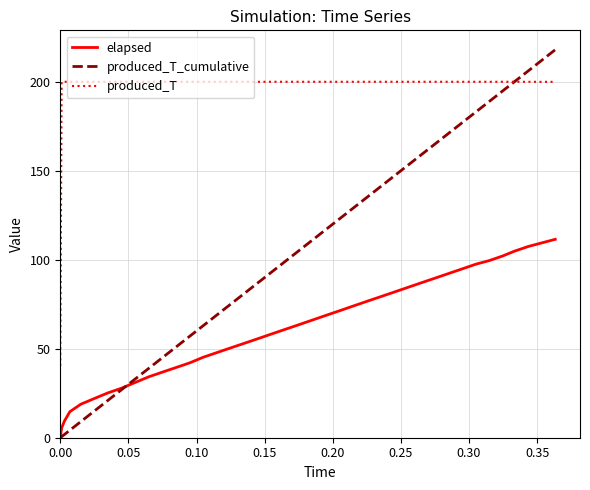

Which series has the widest spread of values?

produced_T_cumulative